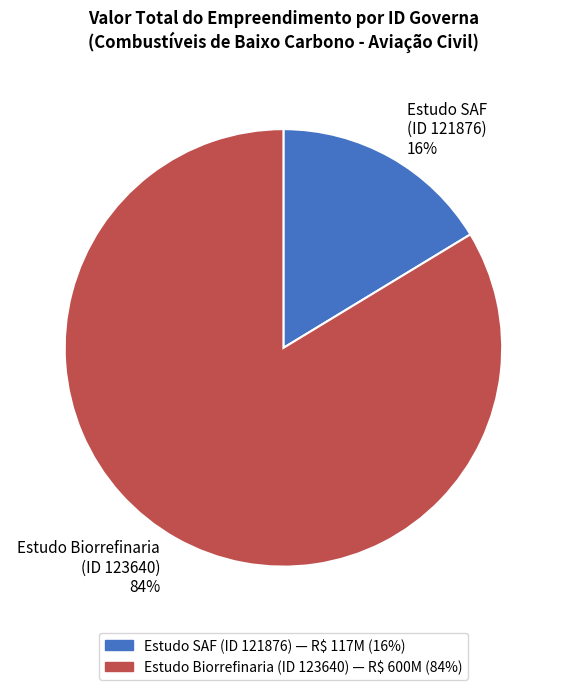

Which category has the biggest portion of the pie?

Estudo Biorrefinaria (ID 123640)